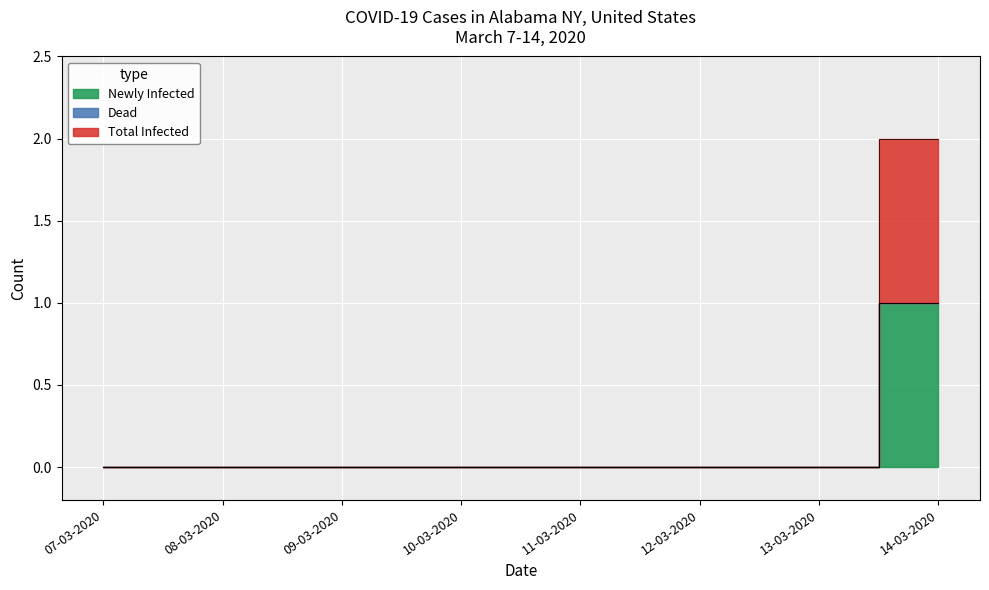

Reading left to right, what are all the values shown in this chart?

Newly Infected: 0	0	0	0	0	0	0	1
Total Infected: 0	0	0	0	0	0	0	1